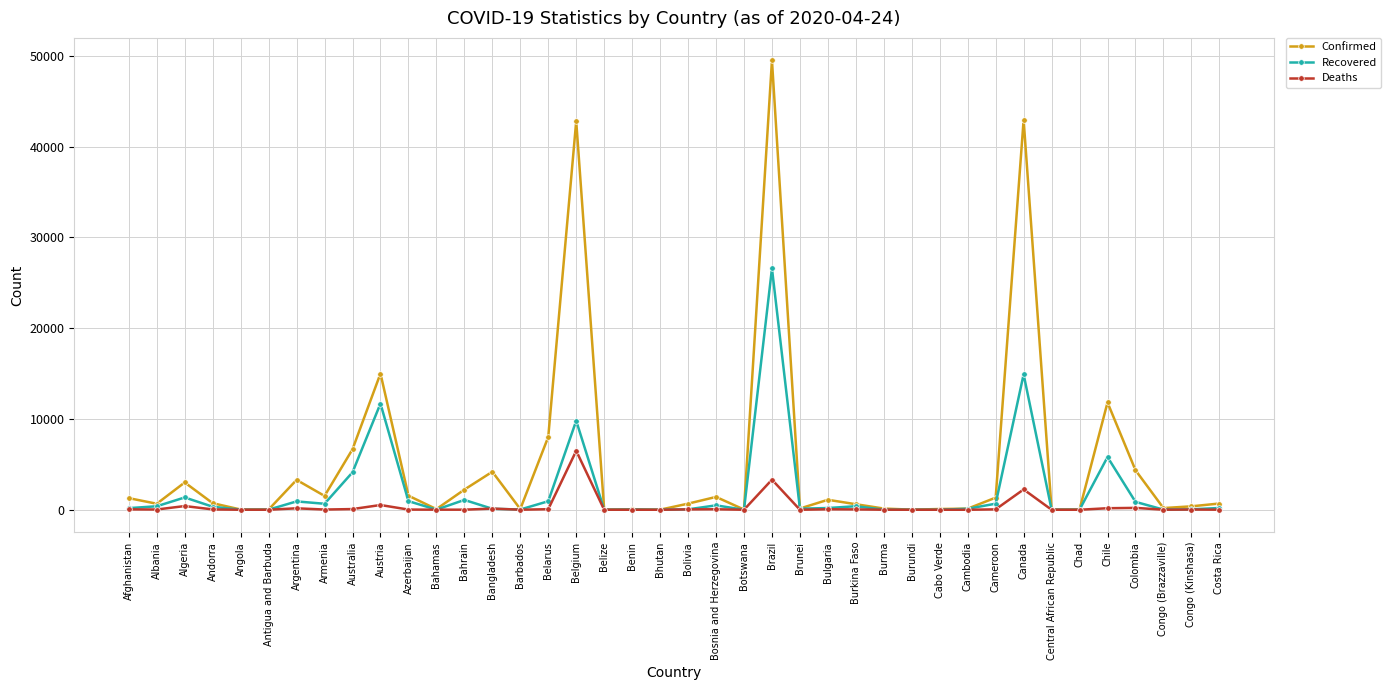

How many distinct data groups are displayed?

3